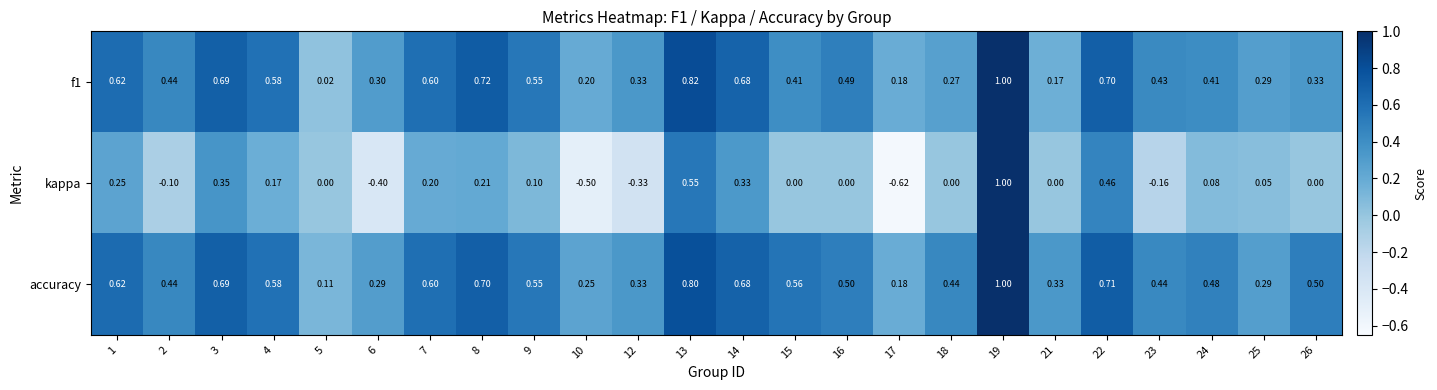

Which series has the largest range (max minus min)?

kappa